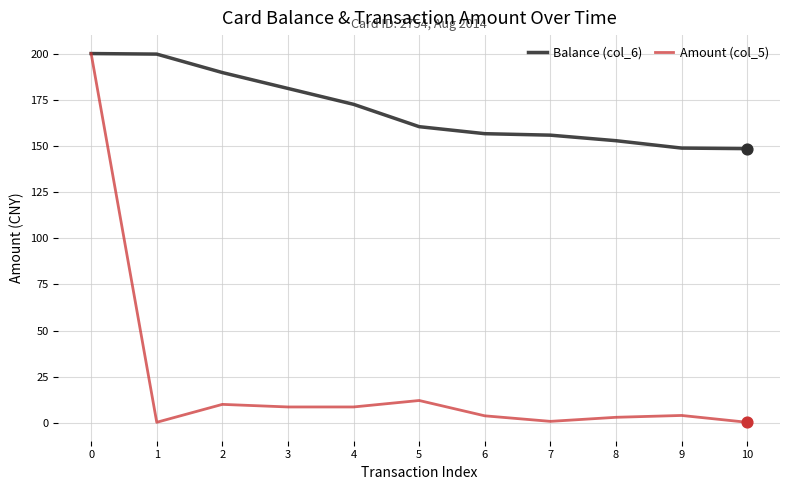

Which series has the largest total across all categories?

Balance (col_6)